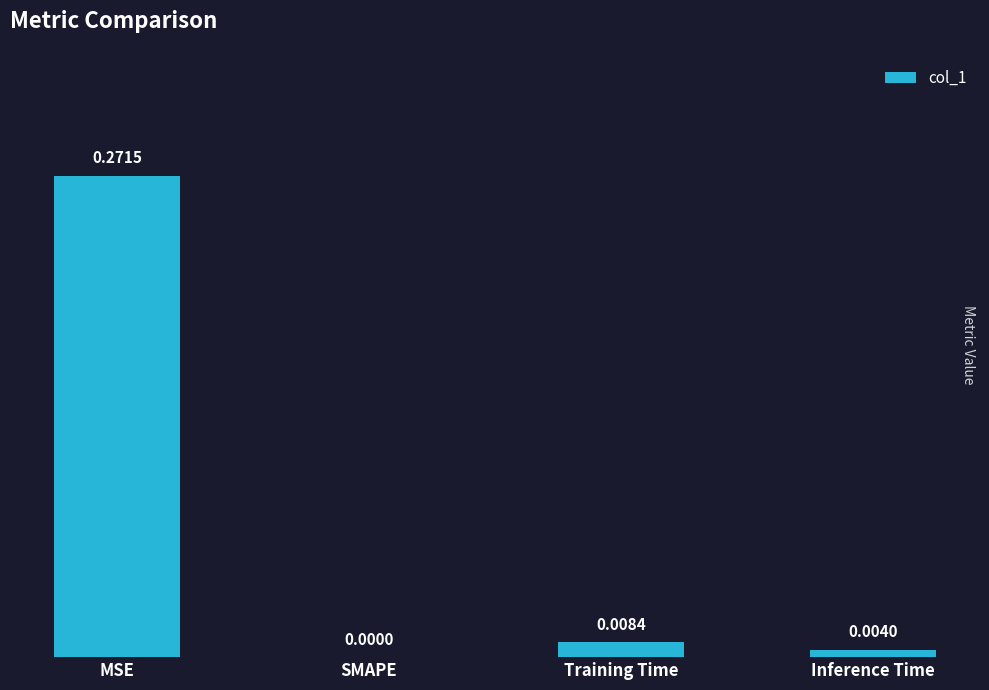

Which has a higher value, SMAPE or MSE?

MSE